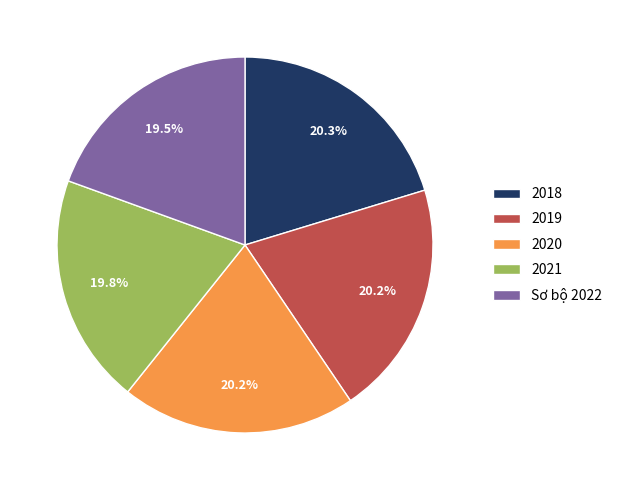

How many slices are in this pie chart?

5